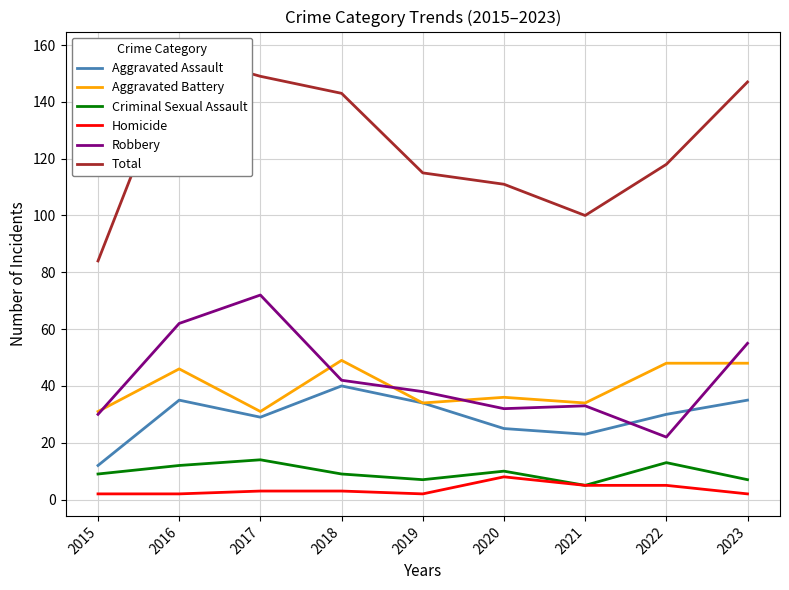

At which label does Criminal Sexual Assault reach its peak?

2017